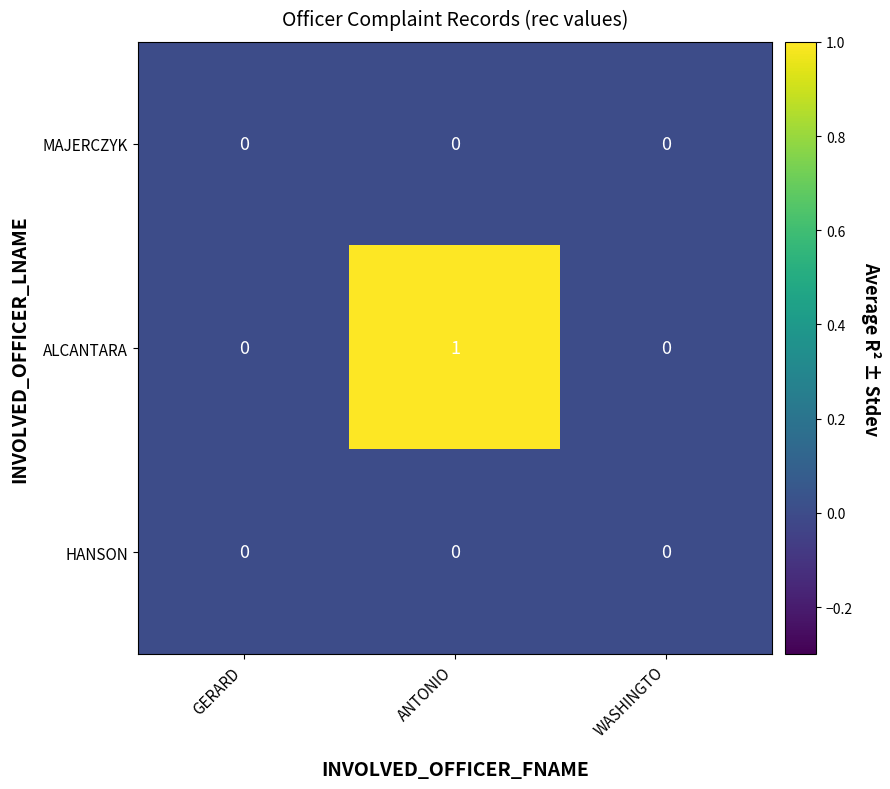

True or false: MAJERCZYK has a value of 0 at GERARD.

True